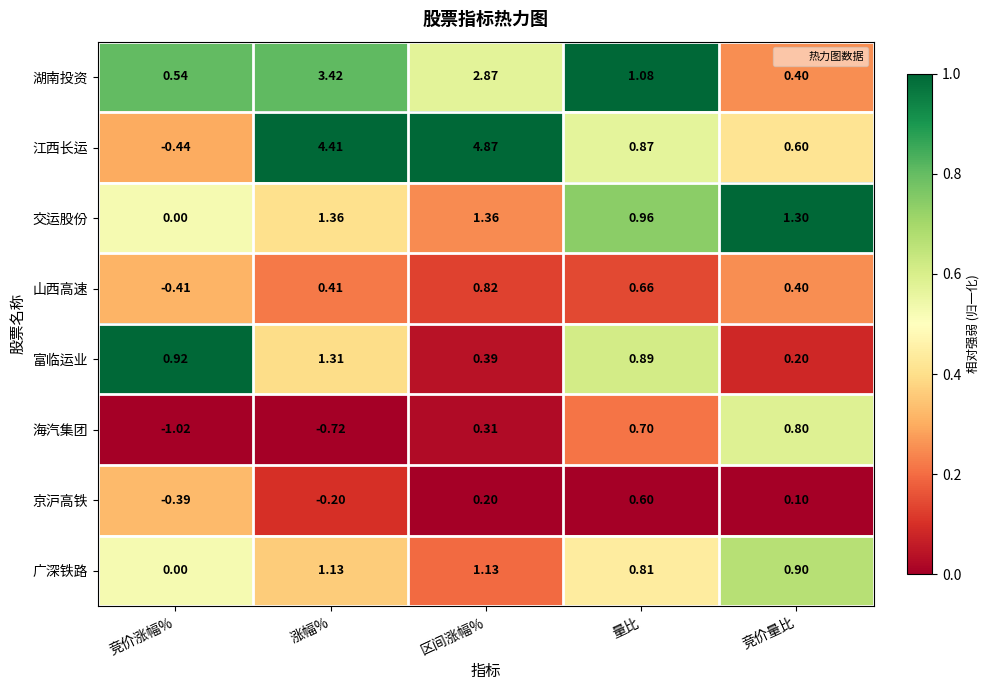

At which label does 京沪高铁 reach its minimum?

竞价涨幅%